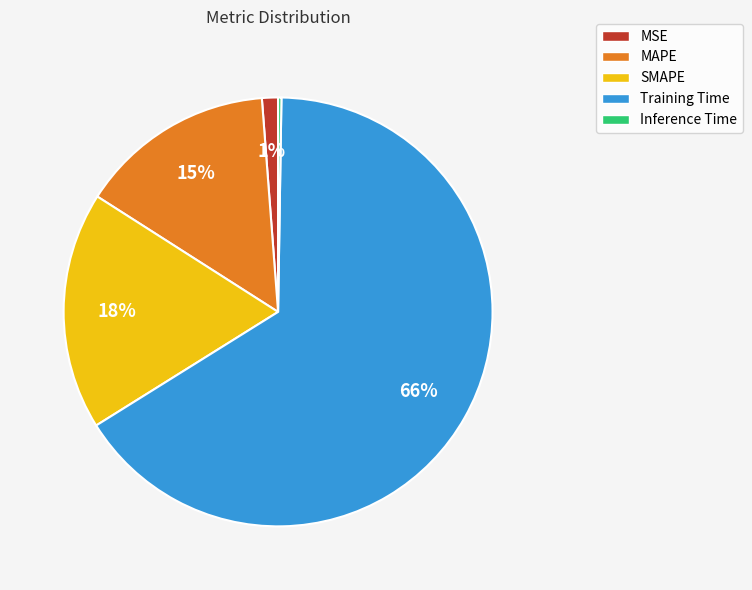

To the nearest percent, what is the combined percentage of SMAPE and Training Time?

84%